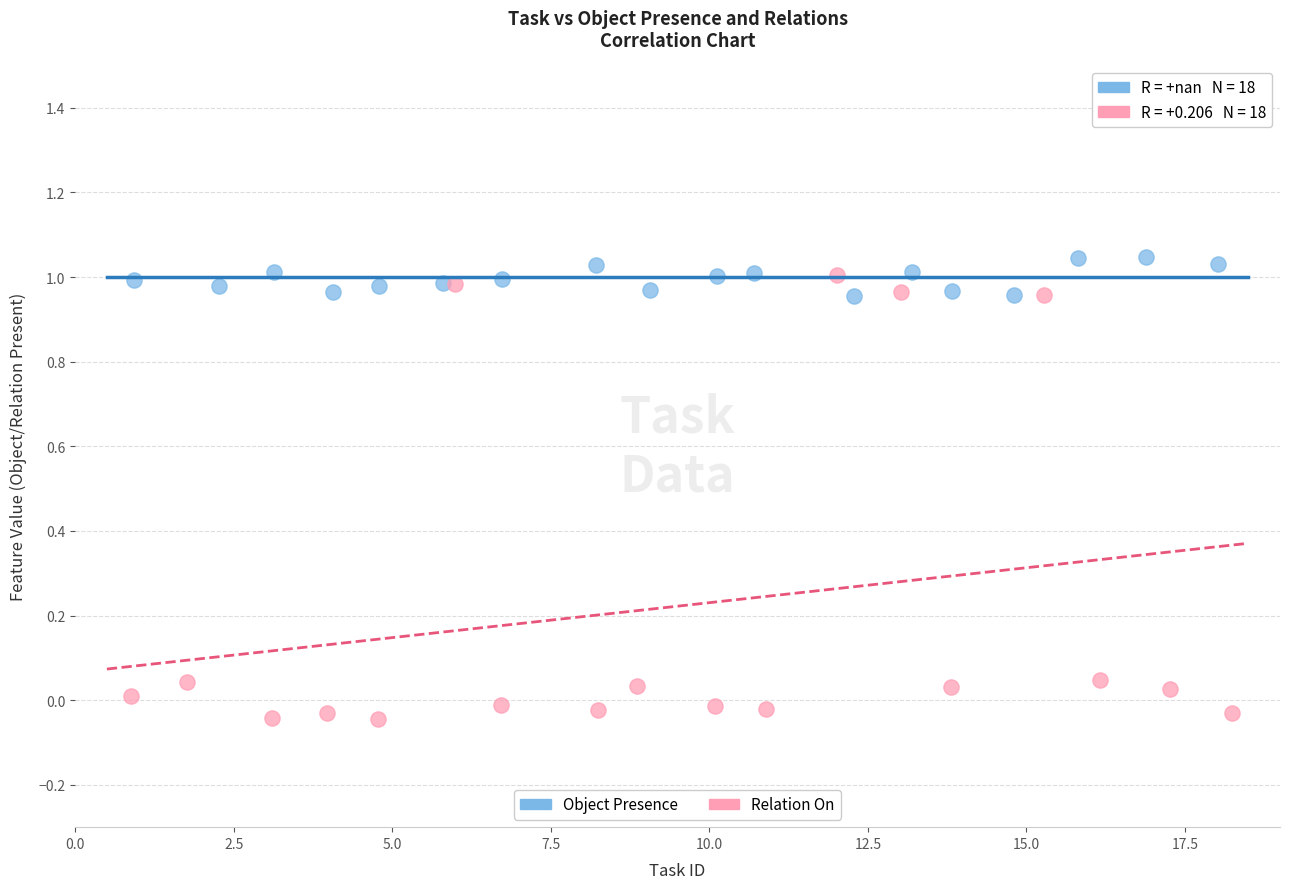

Which series reaches the minimum Y coordinate?

Relation On